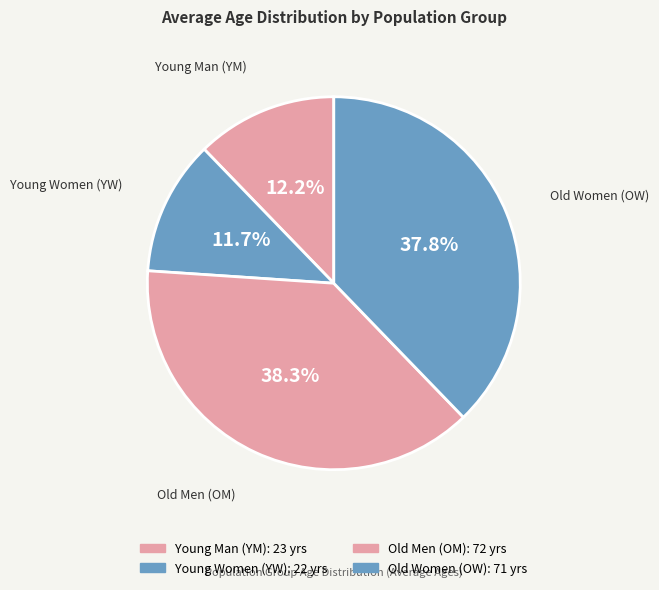

Approximately how many times larger is the value at Old Men (OM) compared to Young Women (YW)?

3.3